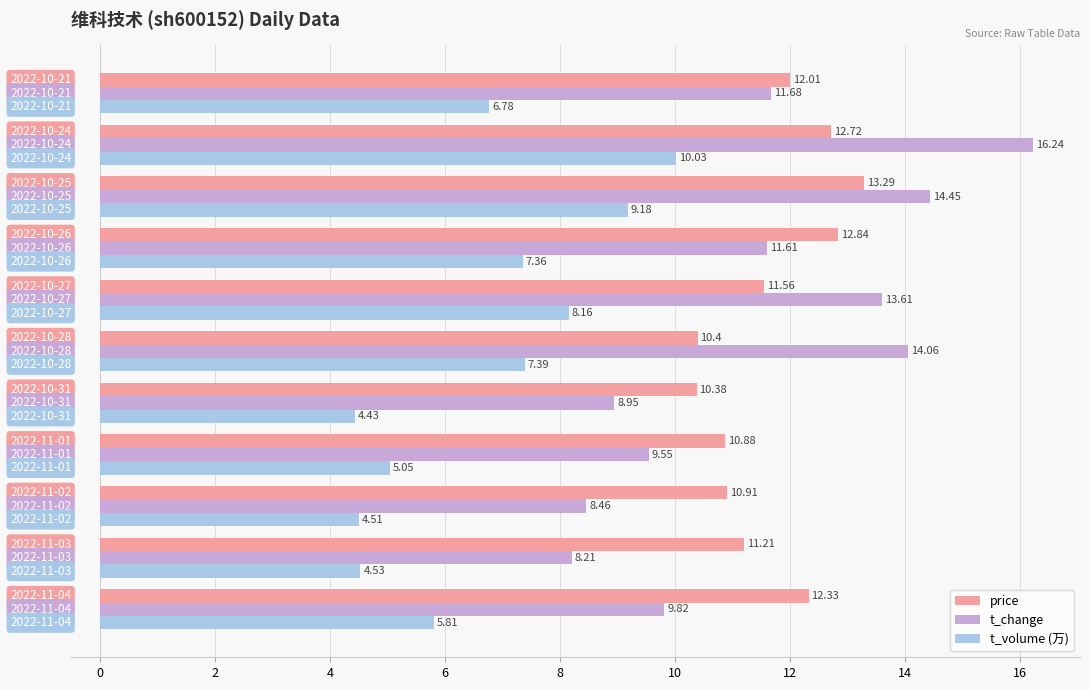

What is the average value of the t_volume (万) series?

6.7